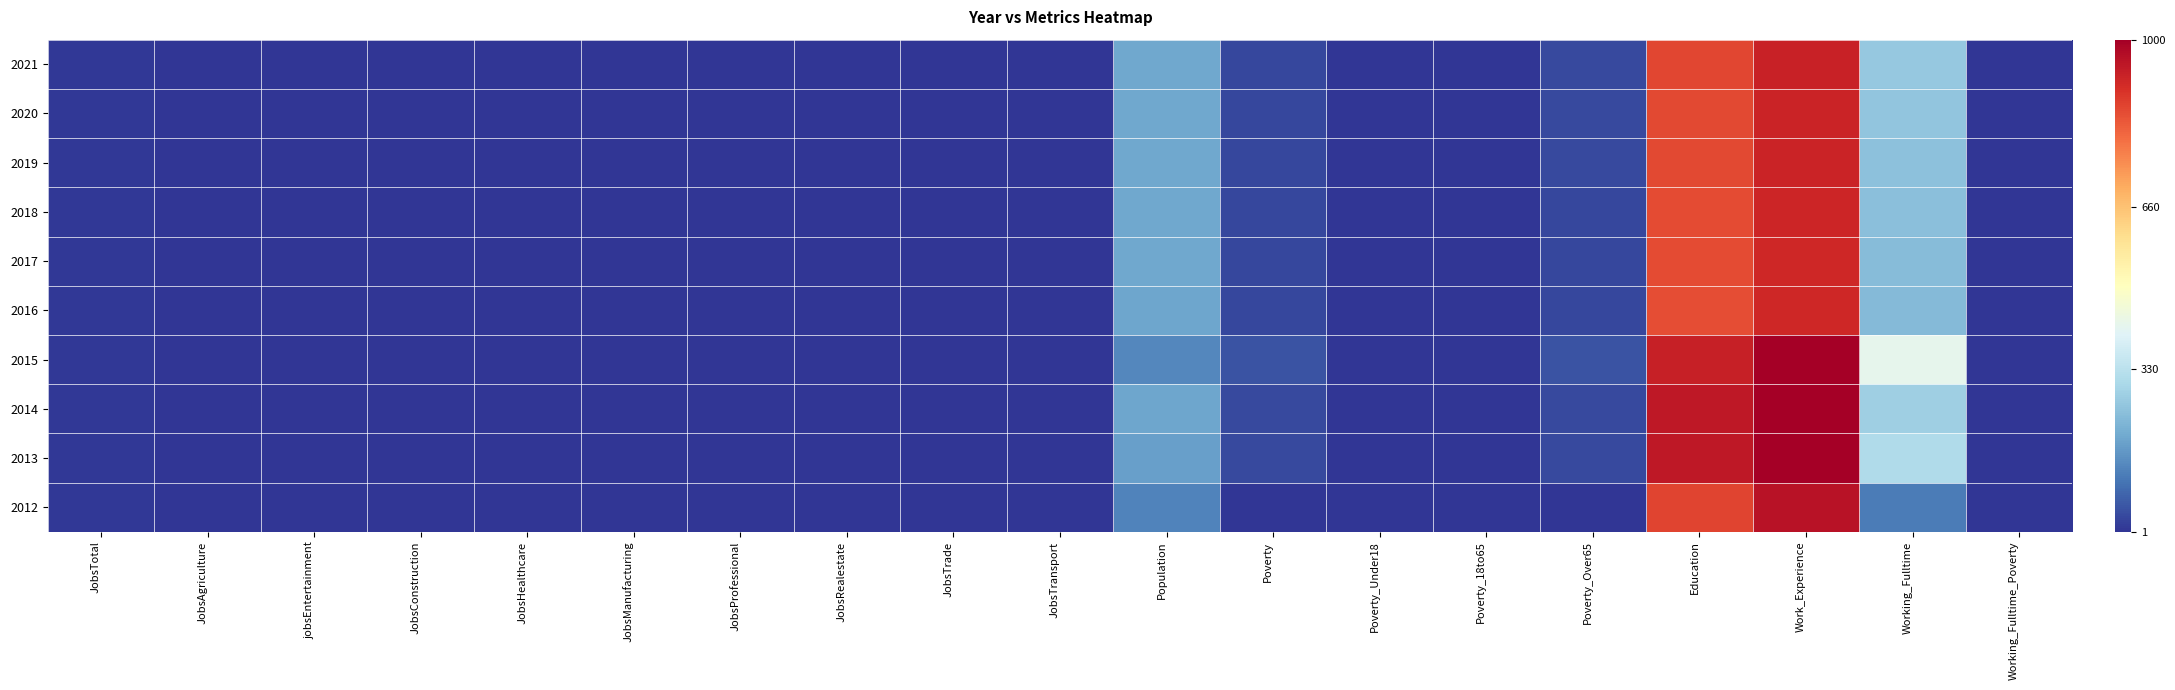

At which category is the sum across all series the highest?

Work_Experience